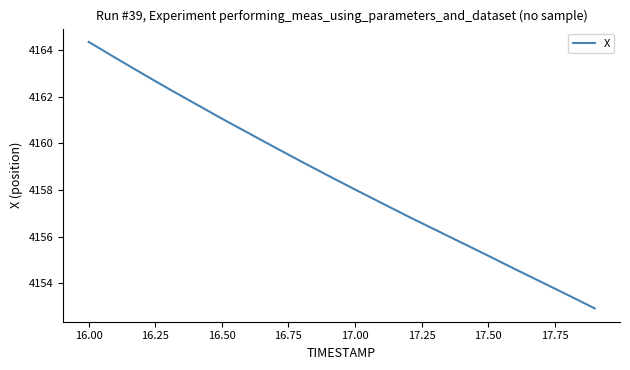

What is the smallest value displayed?

4152.9